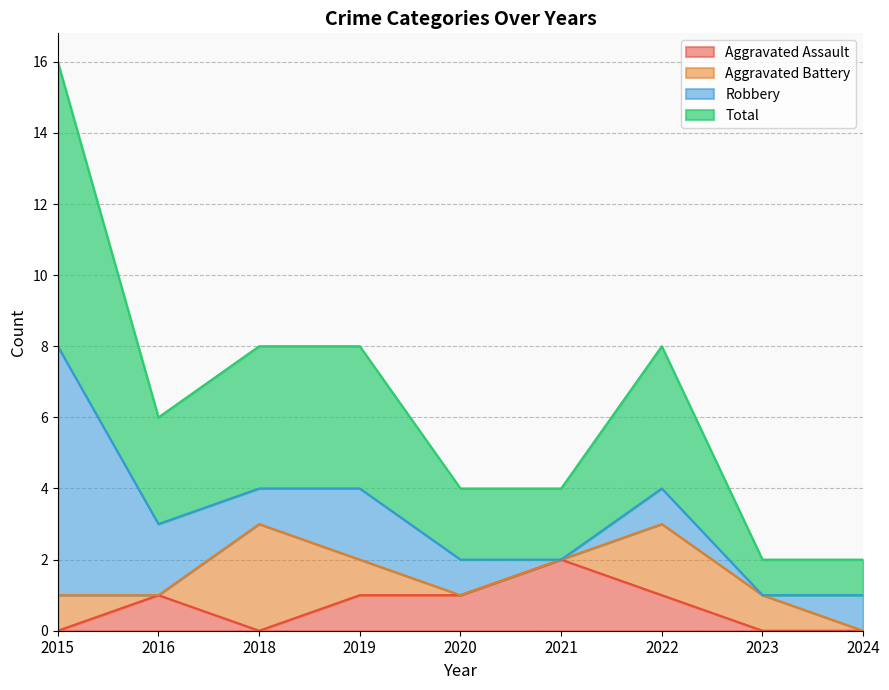

Does the chart have visible grid lines?

Yes